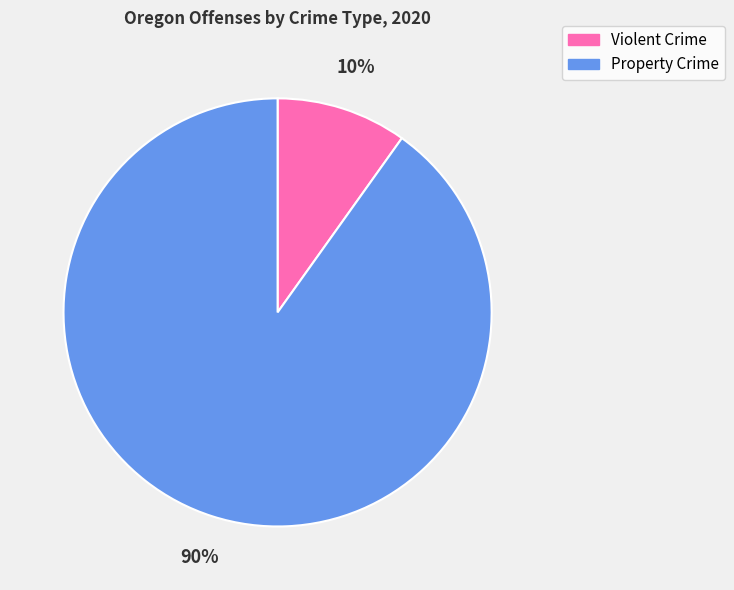

Between Violent Crime and Property Crime, which is larger?

Property Crime